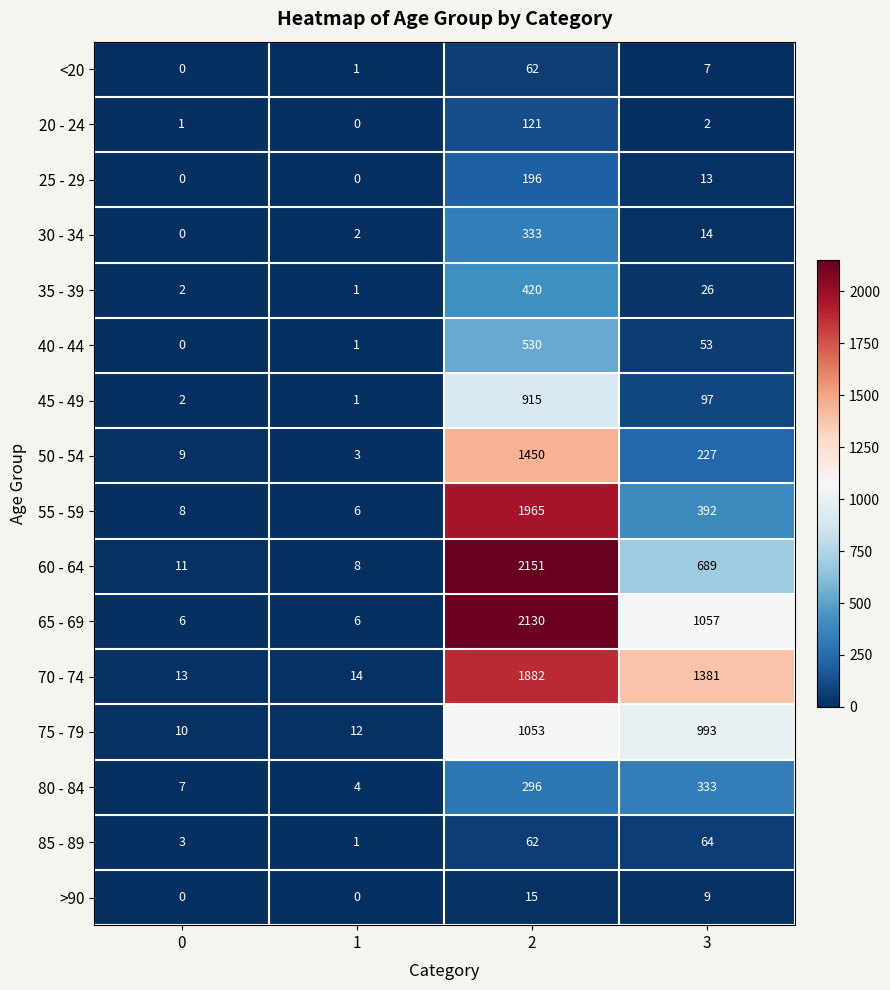

Rank the categories by <20 value from highest to lowest.

2, 3, 1, 0